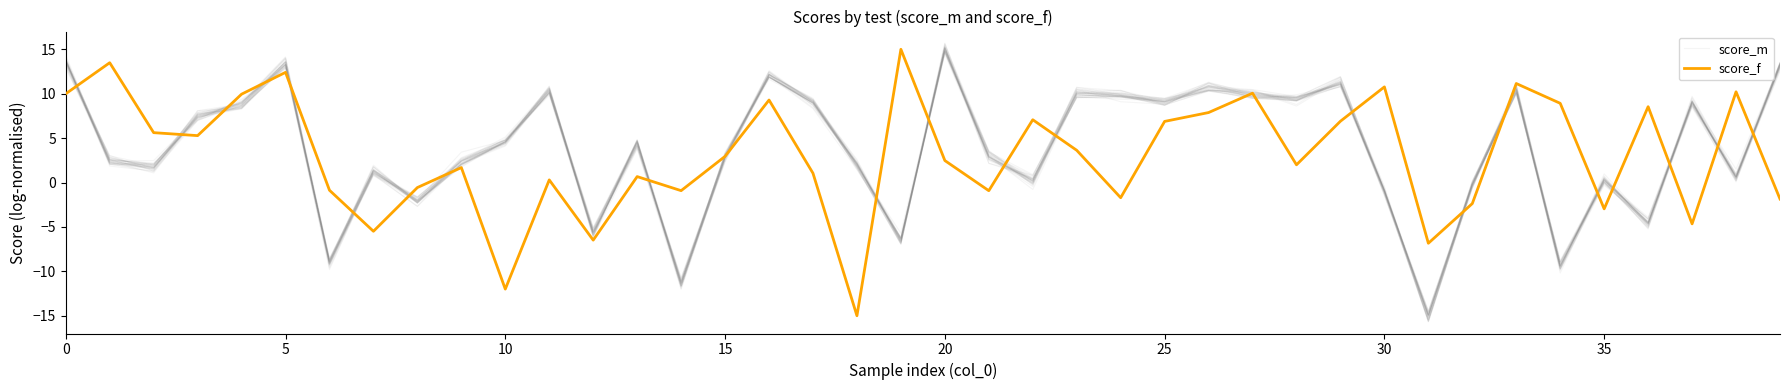

The value of score_m at 15 is 2.7. True or false?

False